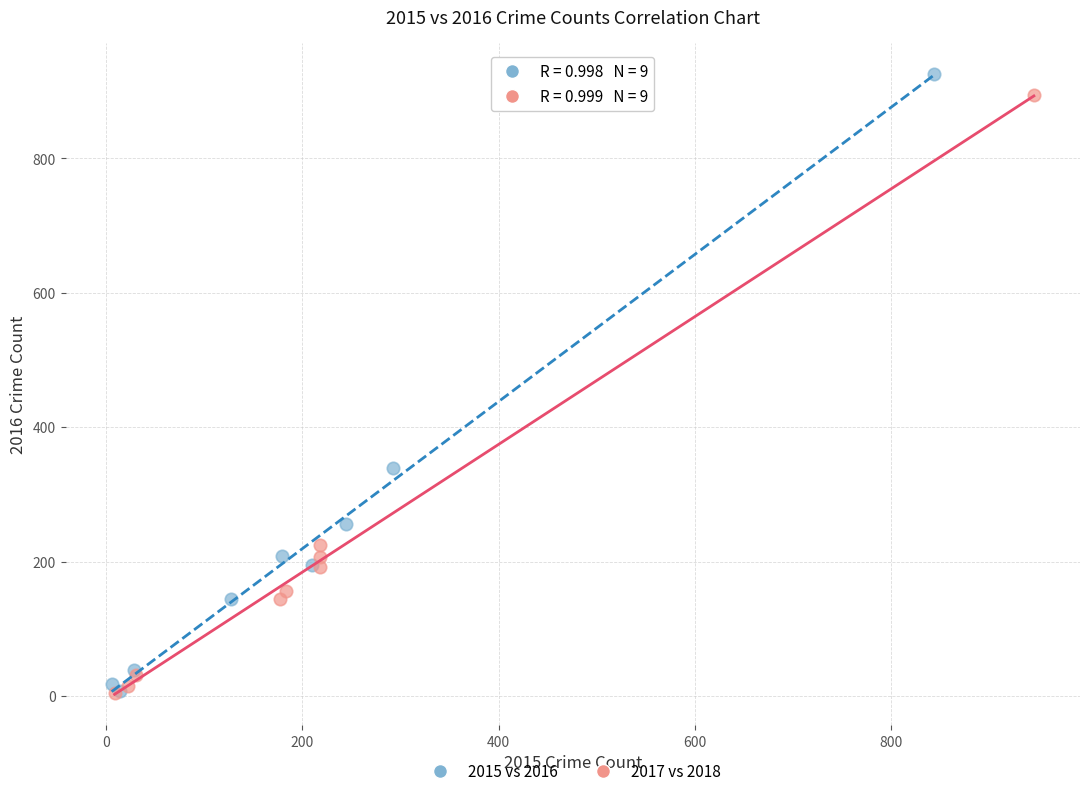

Which series has the widest spread of Y values?

2015 vs 2016